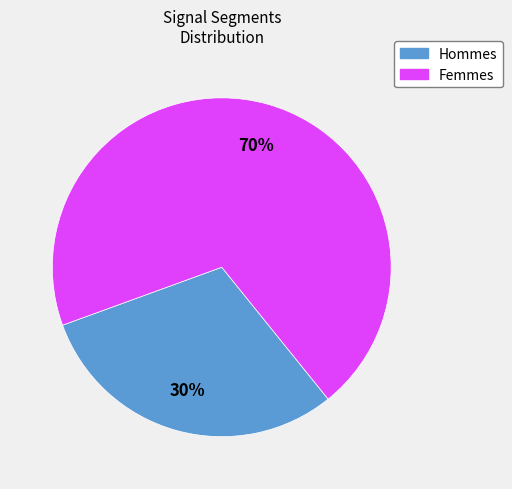

Rank the categories by value from lowest to highest.

Hommes, Femmes